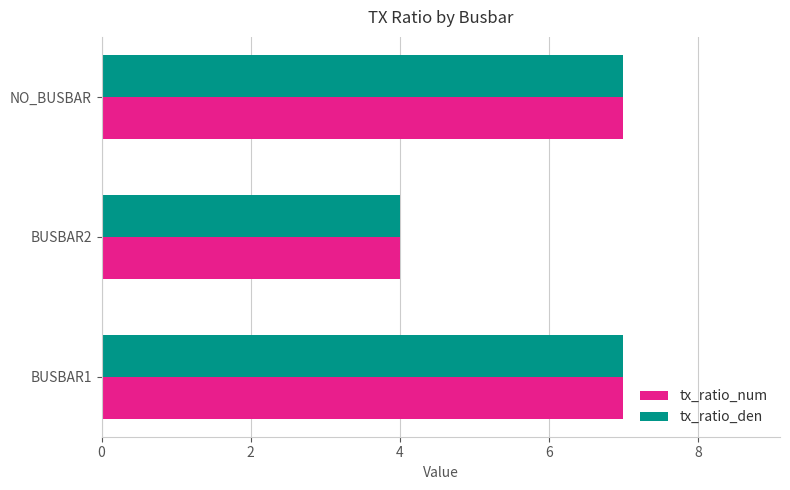

What is the maximum value for tx_ratio_num?

7